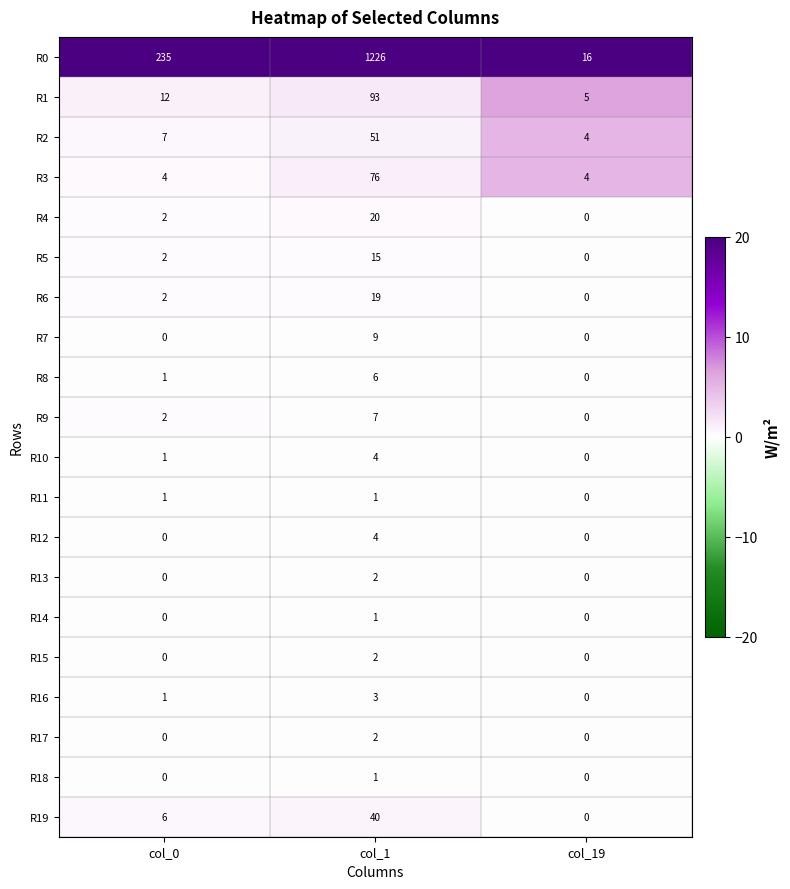

List the labels in order of R6 value, largest first.

col_1, col_0, col_19